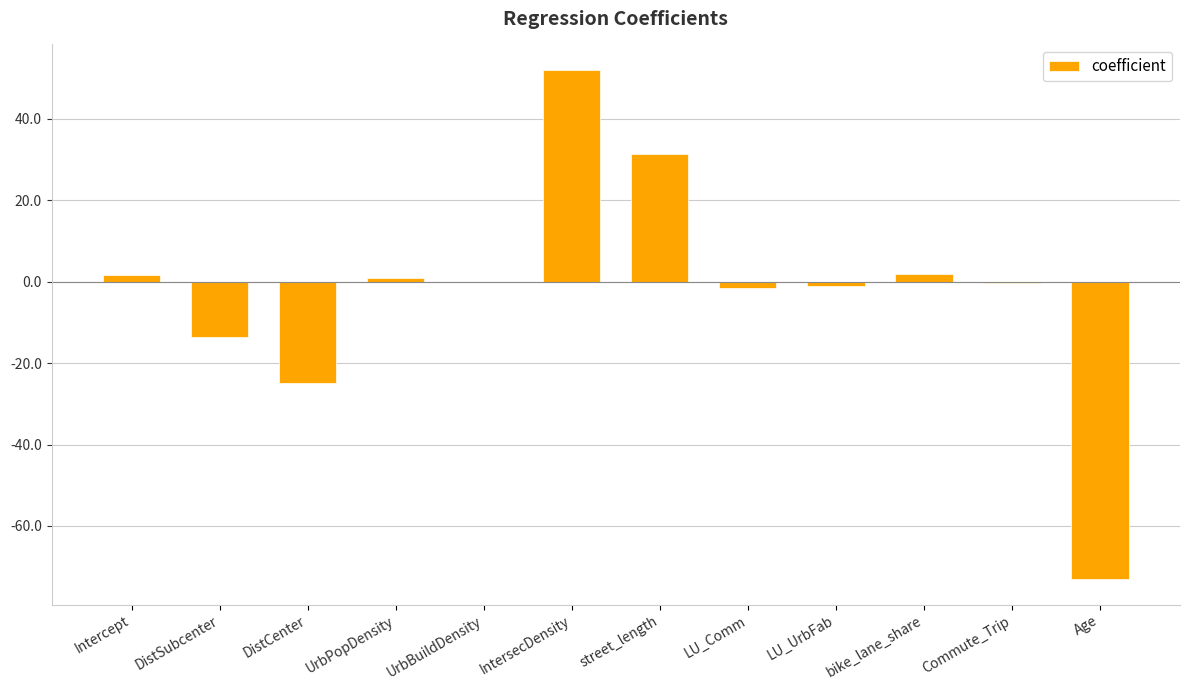

Does the chart contain stacked bars?

No